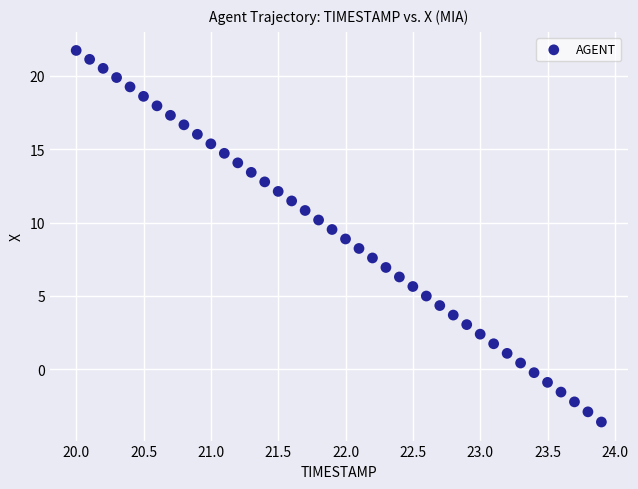

What is the range of X values (max minus min)?

3.9